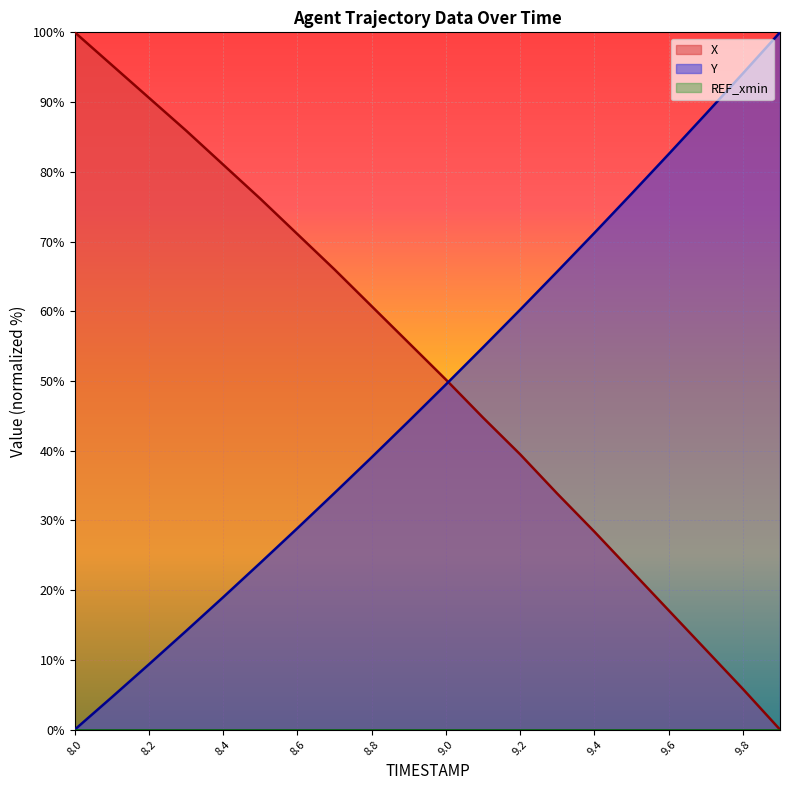

What is the difference between the X values at 8.6 and 9.8?

65.2